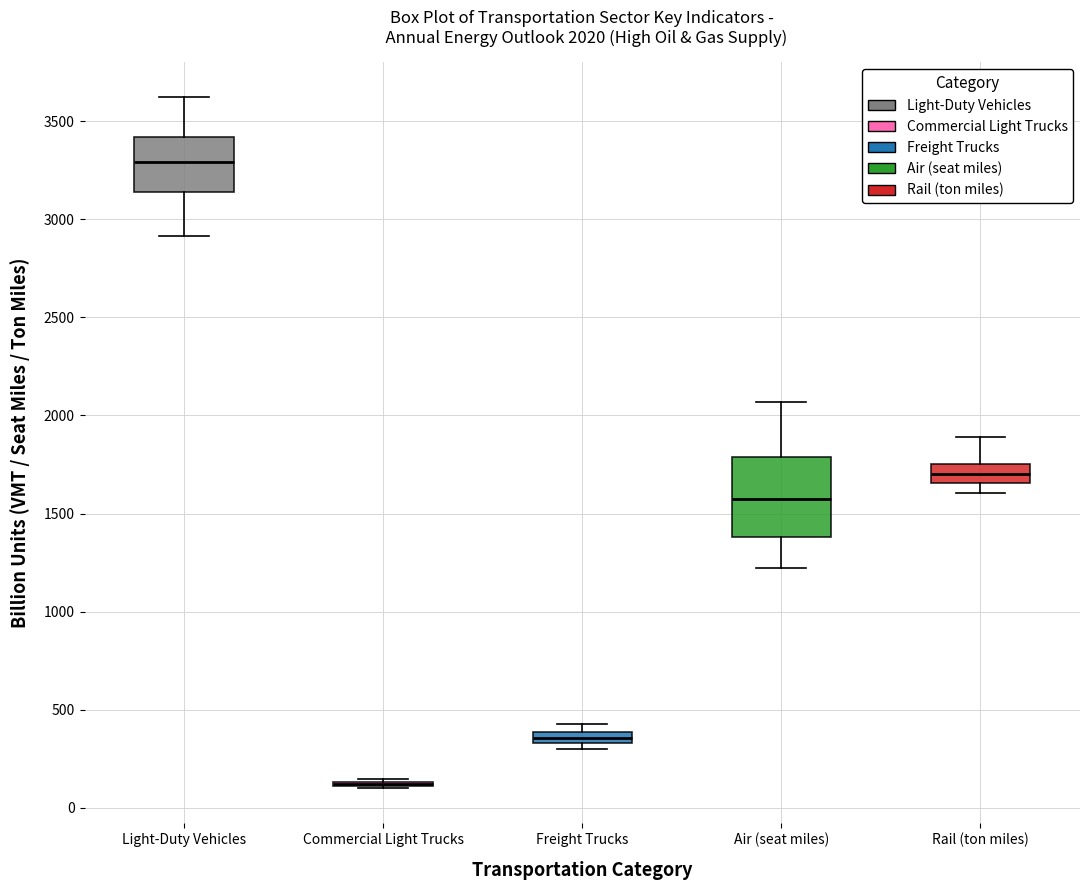

Which box is the tallest, from its lower edge to its upper edge?

Air (seat miles)